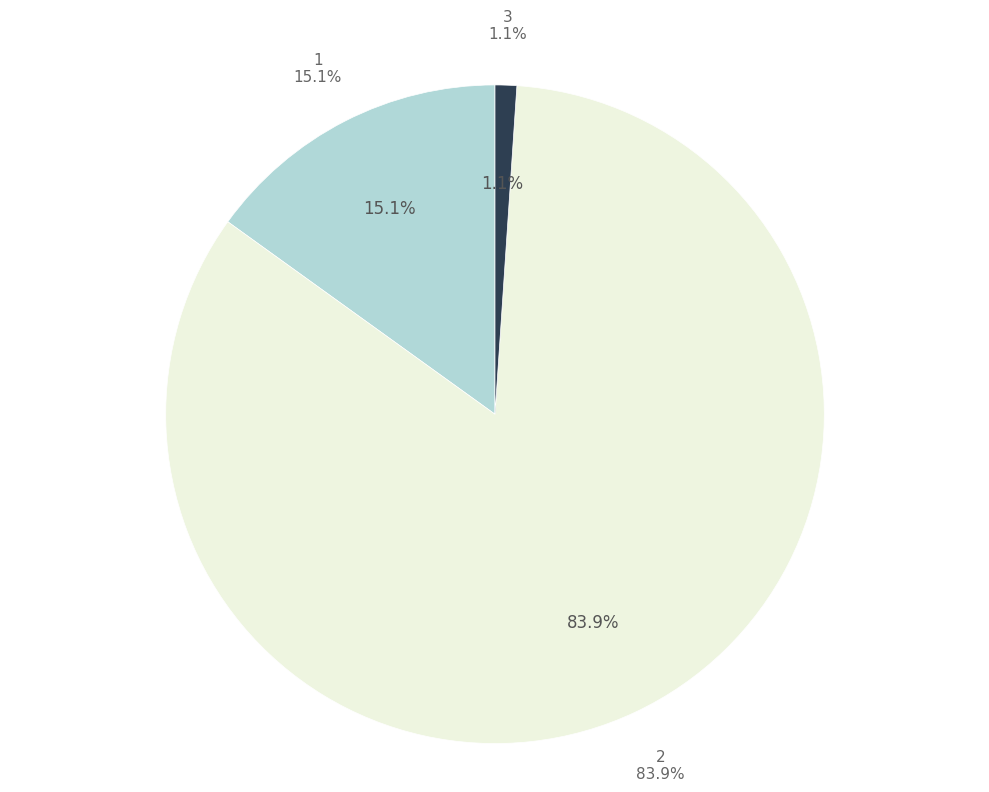

Is there any slice that represents more than half of the pie?

Yes